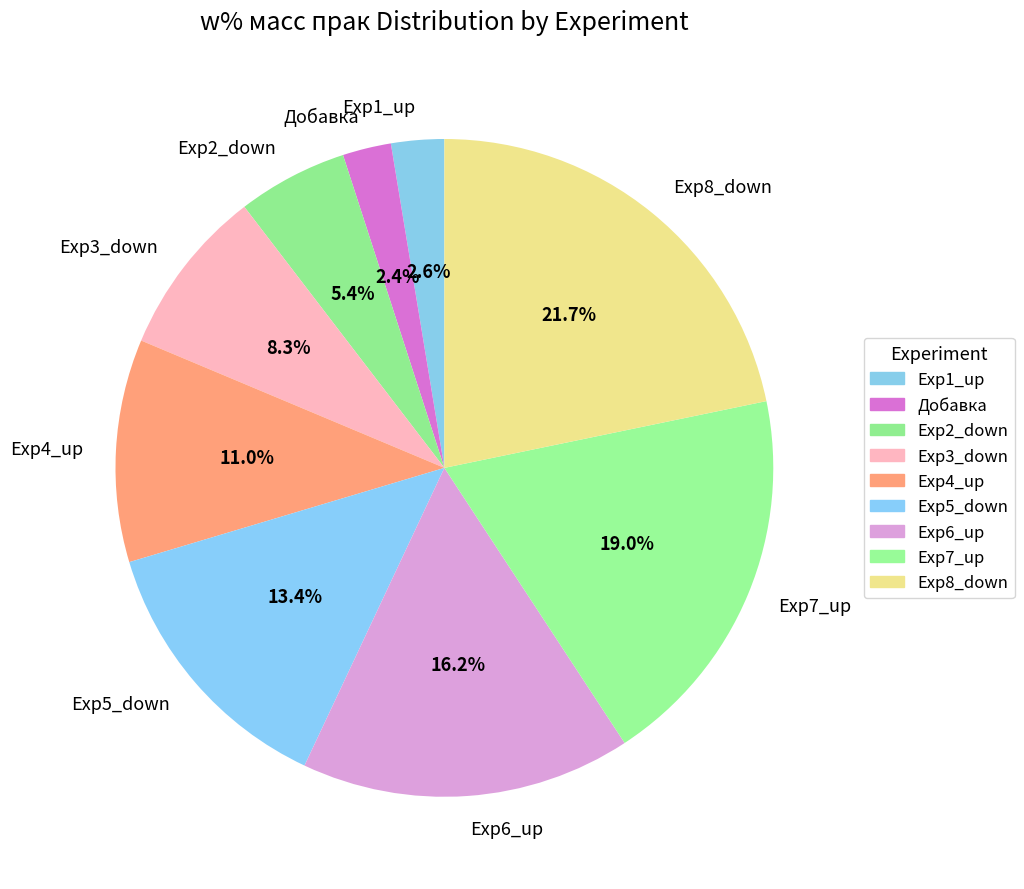

To the nearest percent, what is the average slice percentage?

11%